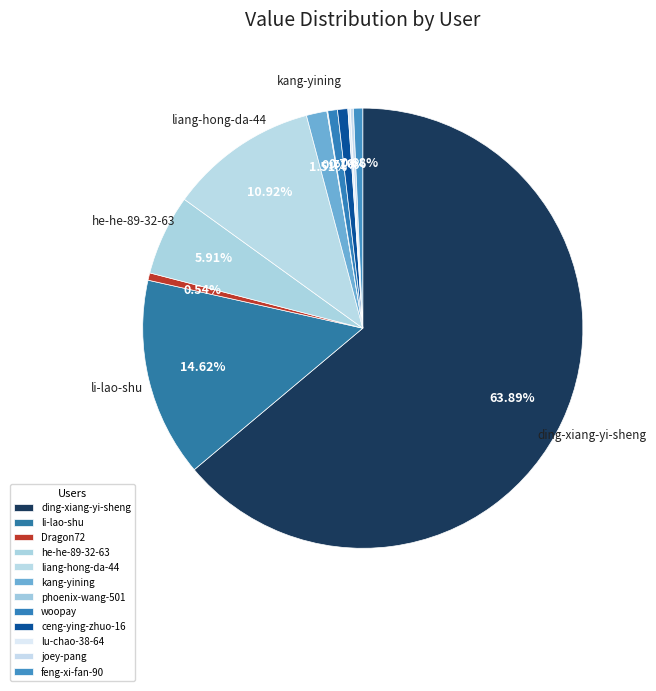

Approximately how many times larger is the value at liang-hong-da-44 compared to woopay?

15.4